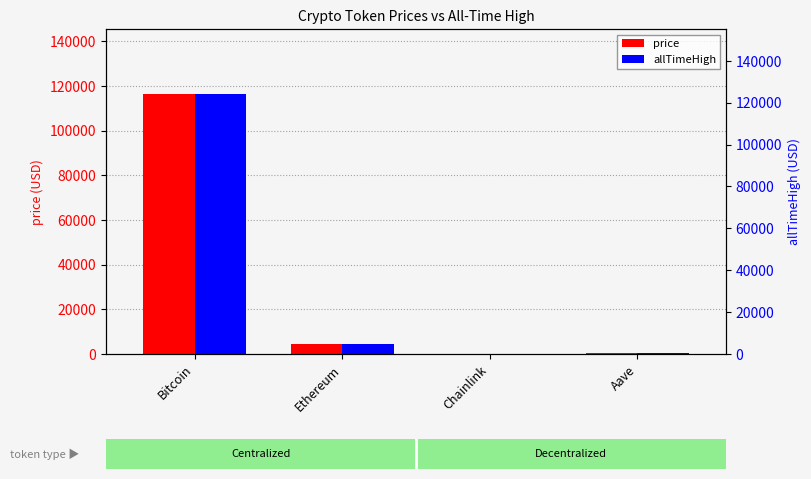

List the series in order of their overall mean, lowest first.

price, allTimeHigh